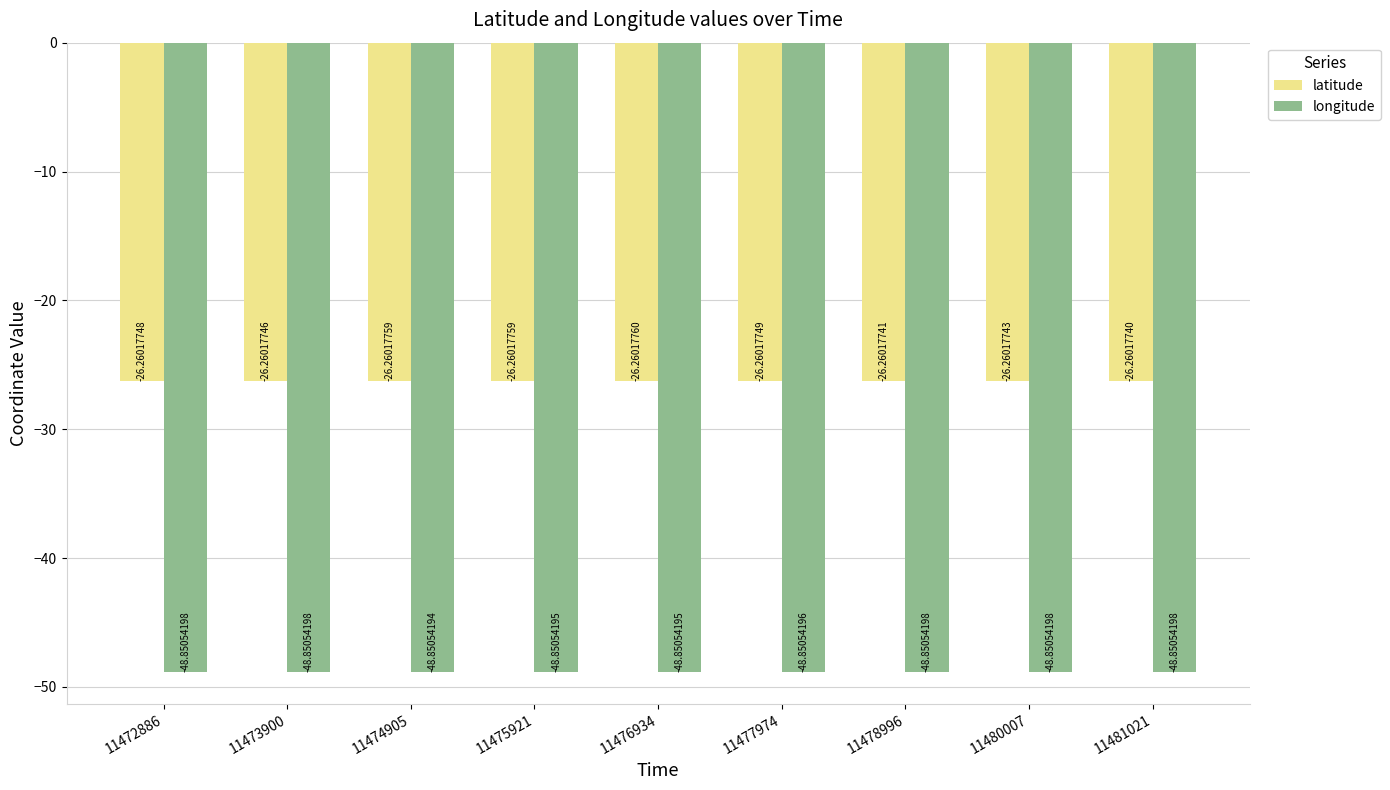

At which category is the sum across all series the highest?

11481021